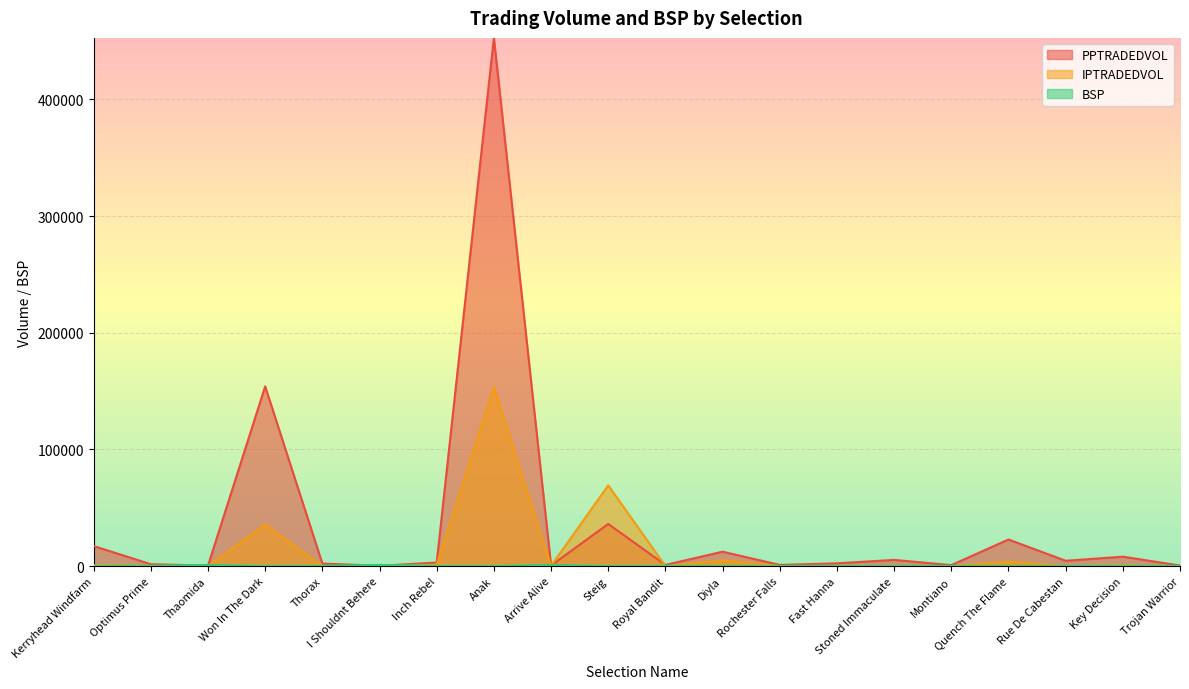

Reading left to right, what are all the values shown in this chart?

PPTRADEDVOL: 17174.9	1617.1	388.3	153998.7	2181.4	269.6	3039.2	452637.1	479.5	36099.3	995.4	12316.2	999.0	2366.5	5298.9	818.8	22782.3	4552.9	8054.7	496.4
IPTRADEDVOL: 714.6	291.3	44.0	35624.7	146.5	10.9	1188.4	153432.8	189.8	69154.8	38.3	4892.1	81.8	290.8	275.9	18.4	3819.2	121.0	488.9	28.1
BSP: 24.0	159.9	965.0	3.2	165.8	1000.0	92.7	1.6	946.3	7.6	106.8	9.7	43.3	15.5	12.7	89.9	7.0	16.8	16.7	104.6